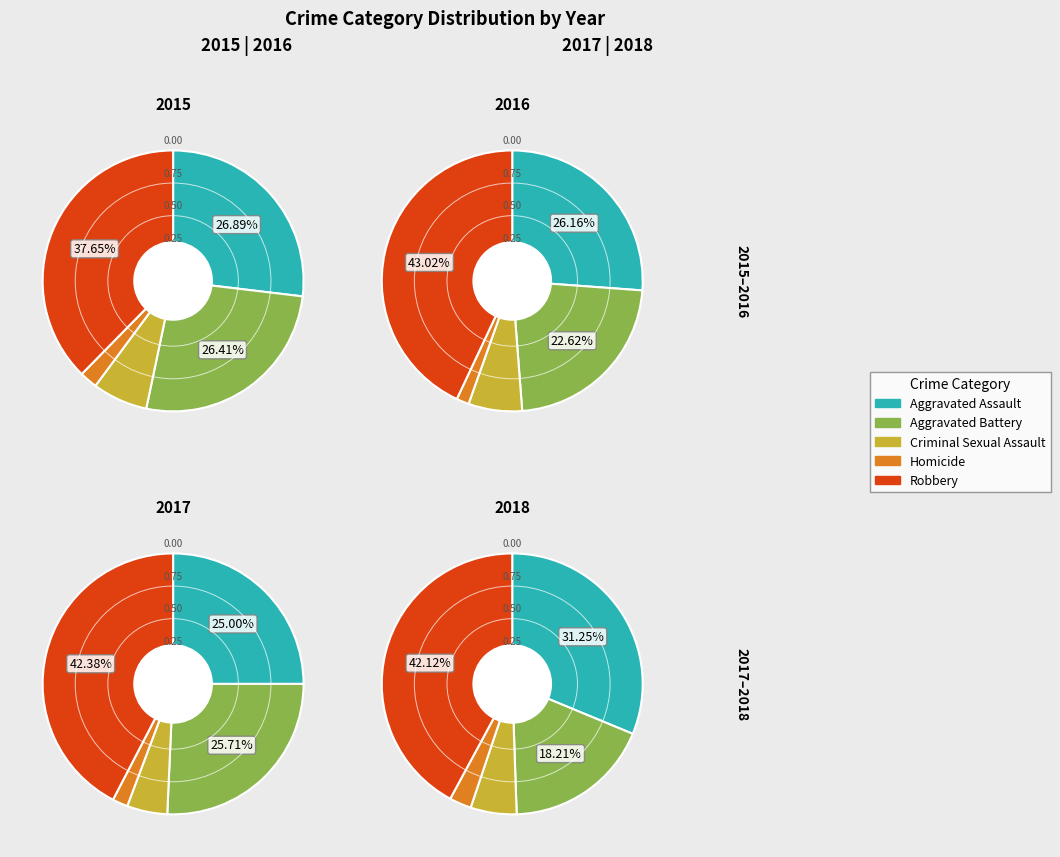

Which category has the biggest portion of the pie?

Robbery